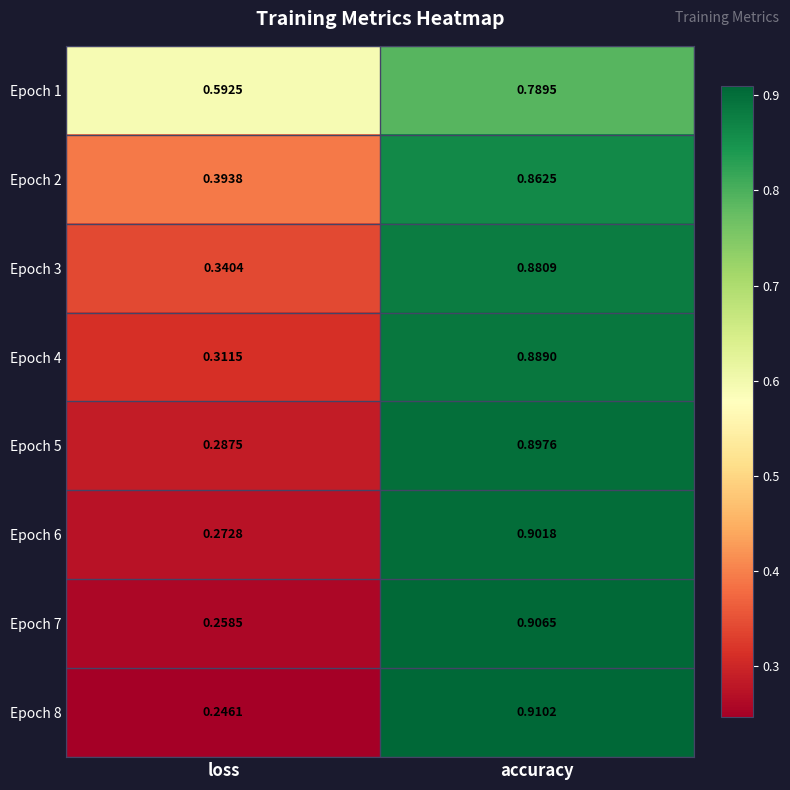

At which label is Epoch 5 closest to 0?

loss